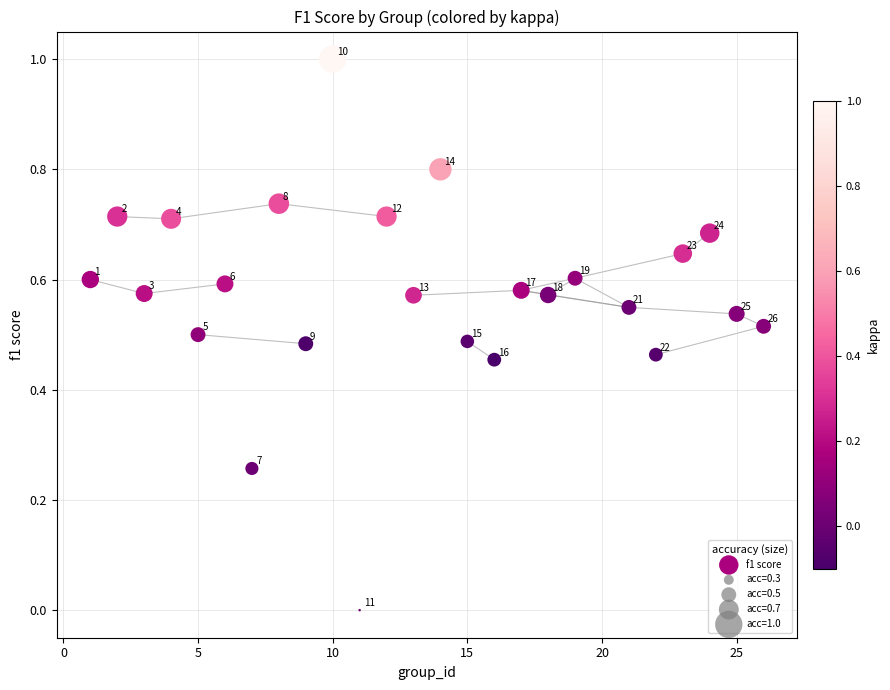

What is the range of X values (max minus min)?

25.0